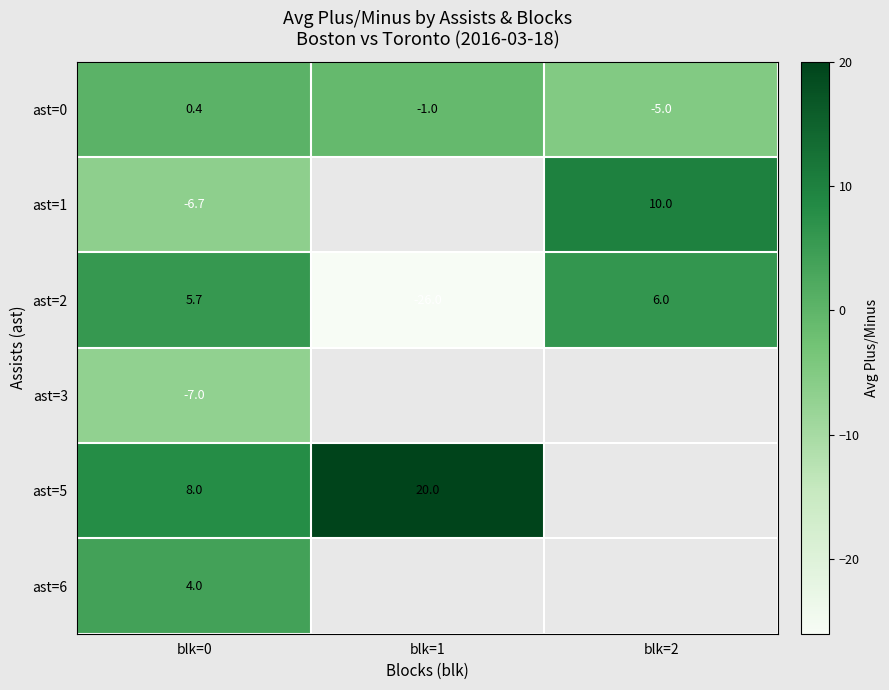

How many series are shown in this chart?

6